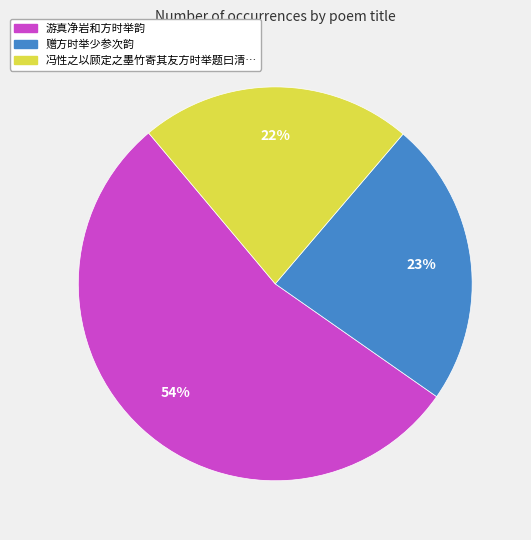

To the nearest percent, what is the difference between the largest and smallest slice percentages?

32%